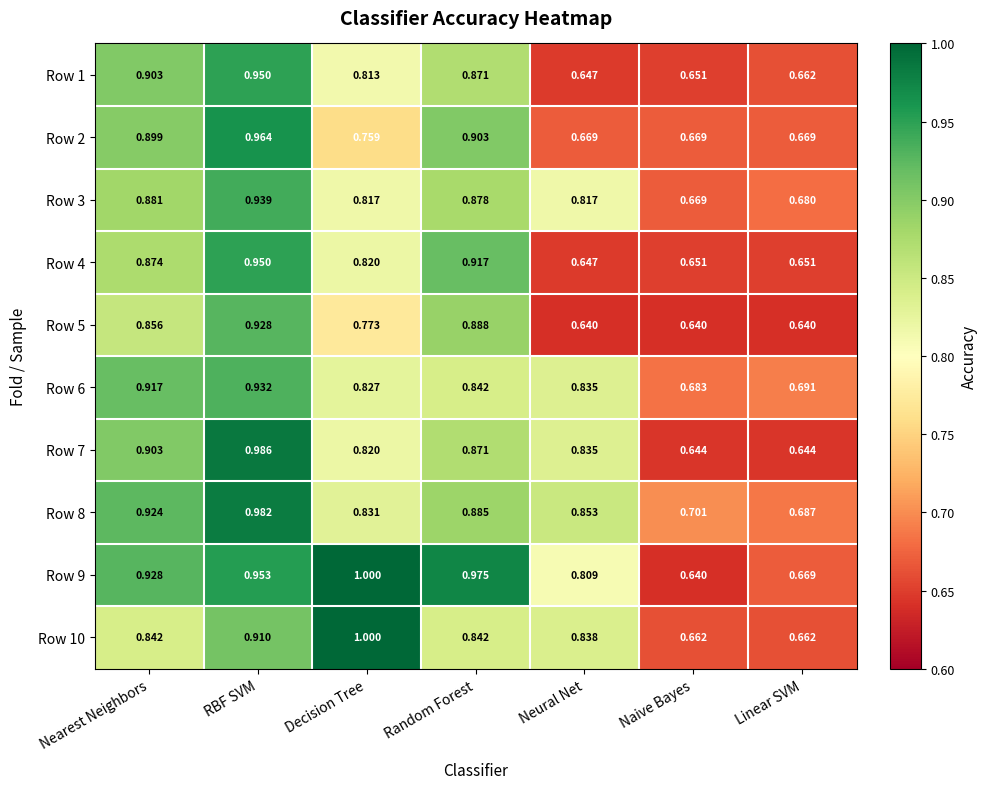

Which series has the widest spread of values?

Row 9